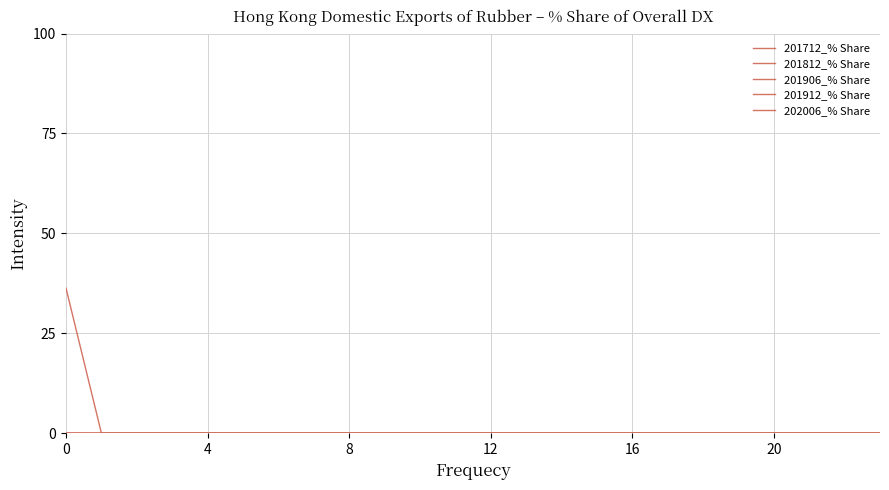

How many lines are shown in the chart?

5